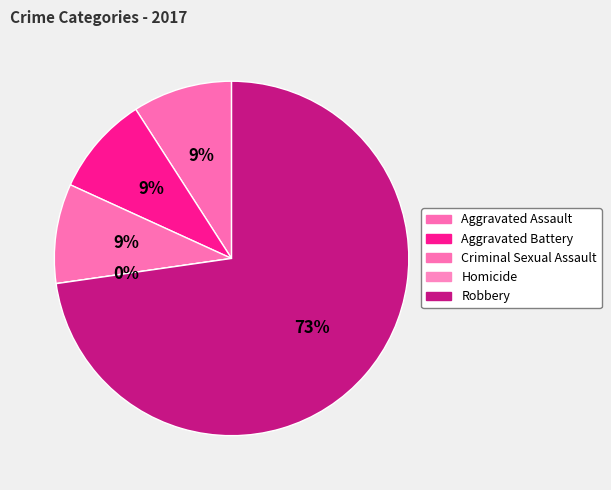

How many segments does this pie chart have?

5